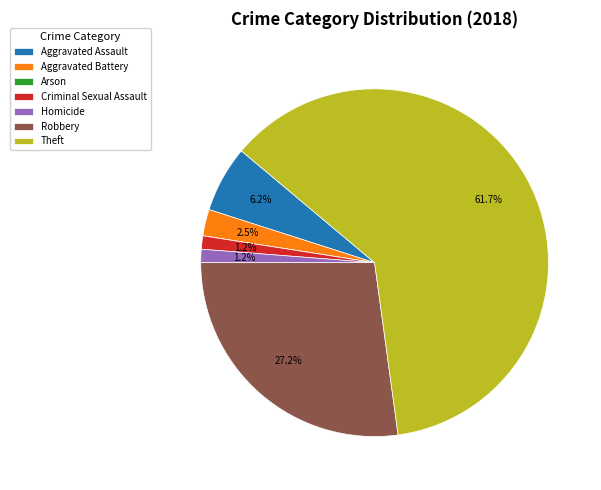

Between Theft and Robbery, which is larger?

Theft